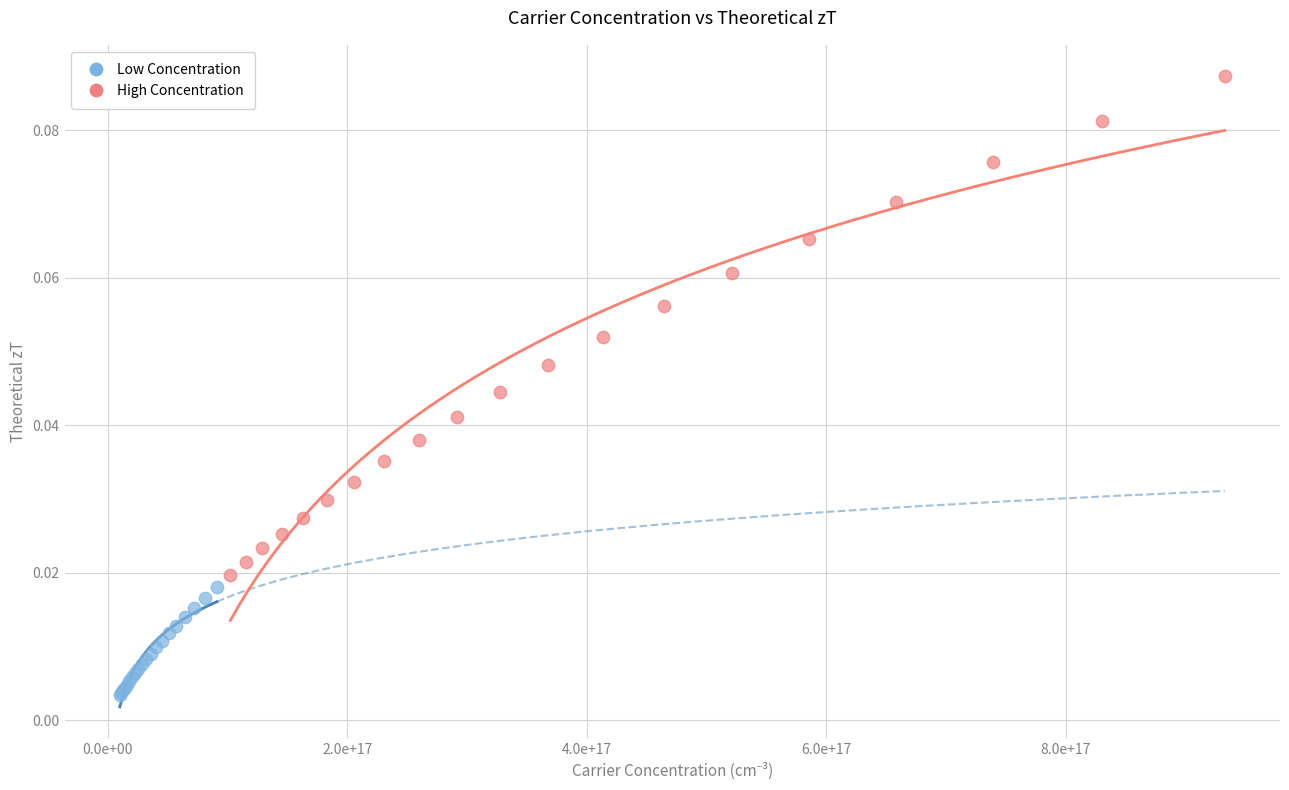

Which series contains the highest Y value?

High Concentration